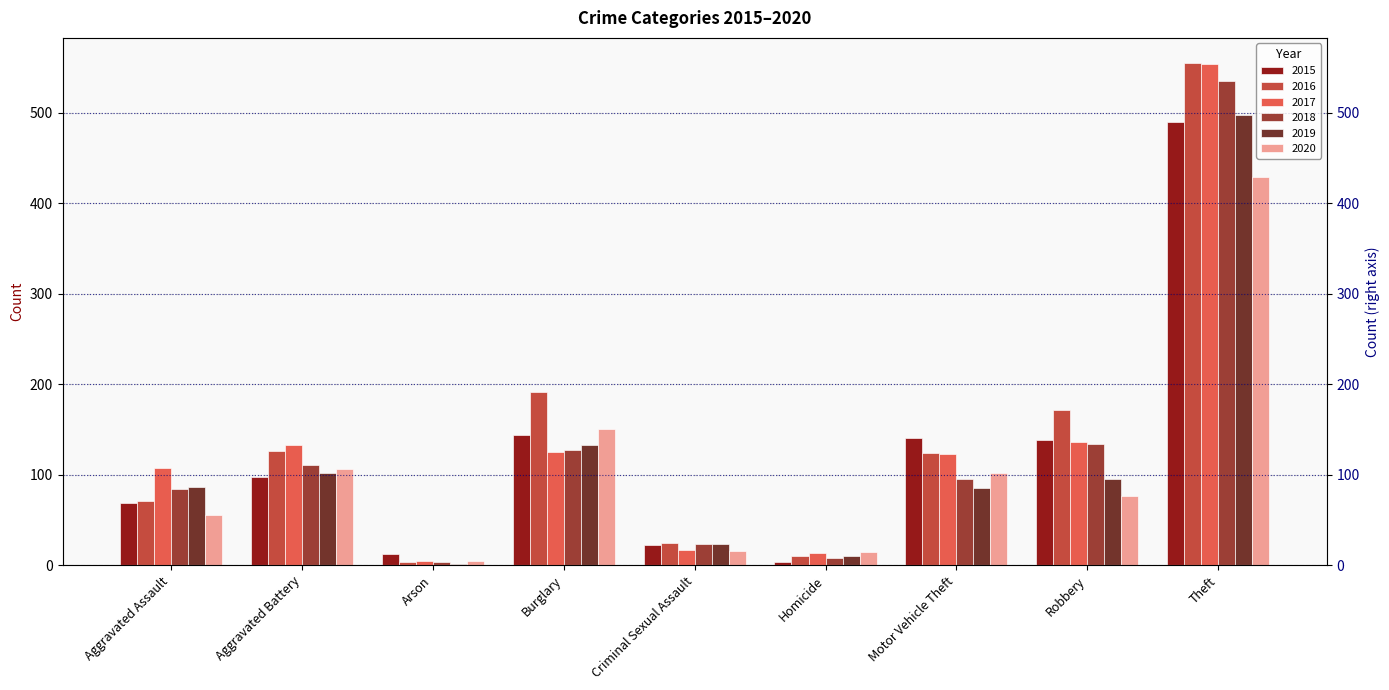

What is the approximate value of 2018 at Motor Vehicle Theft, to the nearest 100?

100